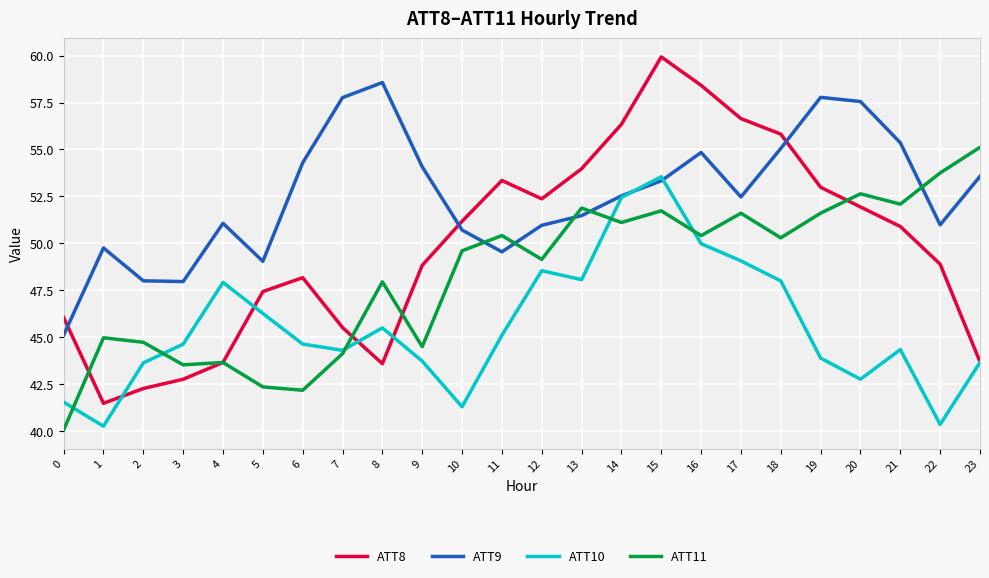

At how many categories does at least one series exceed 56?

8